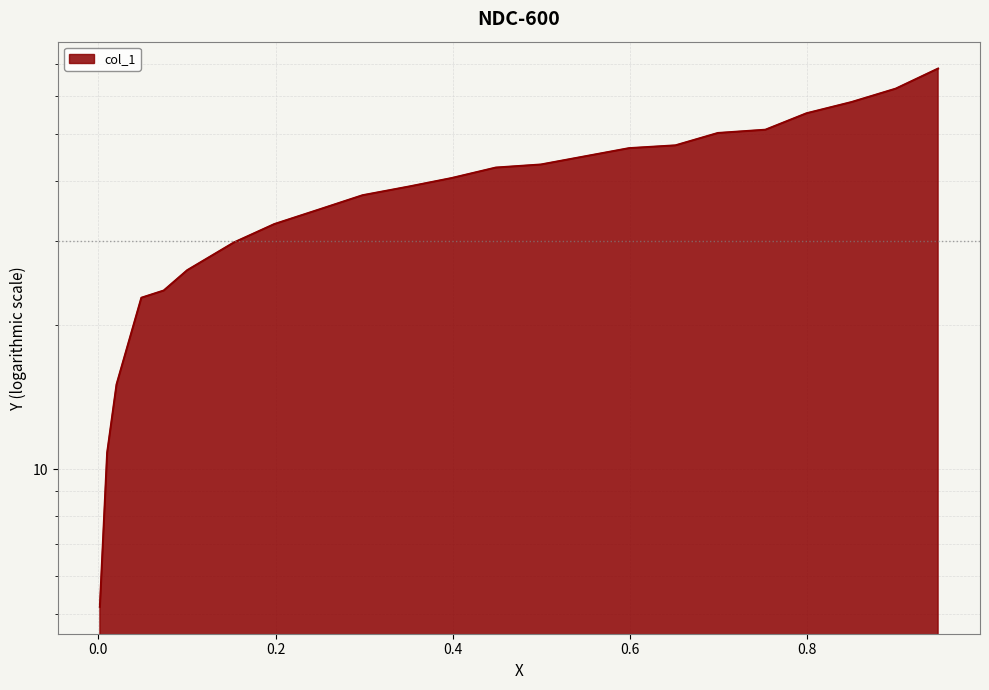

What is the change in value from 0.0487 to 0.0019?

-17.6